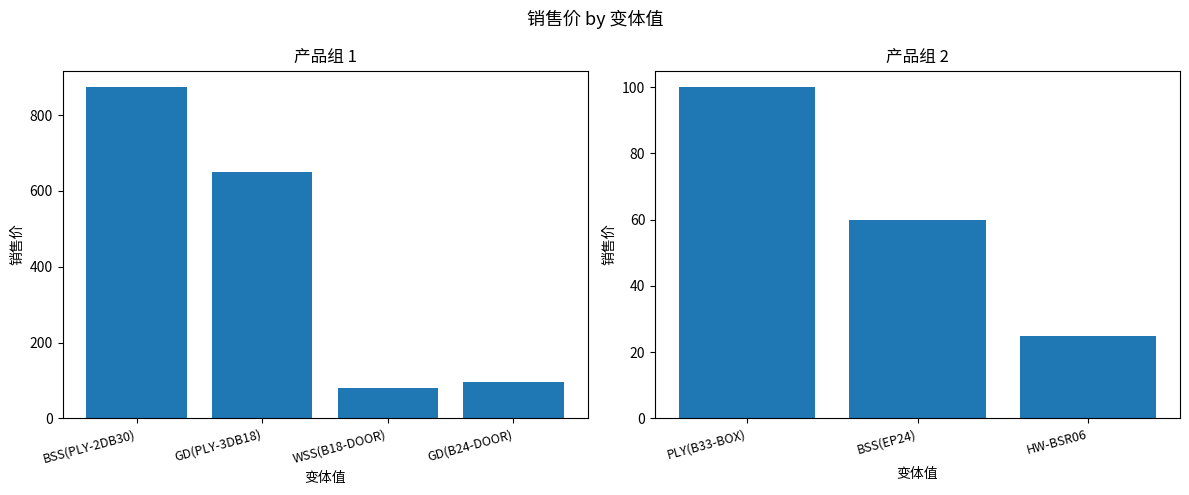

Count the values in the range 25 to 100.

3